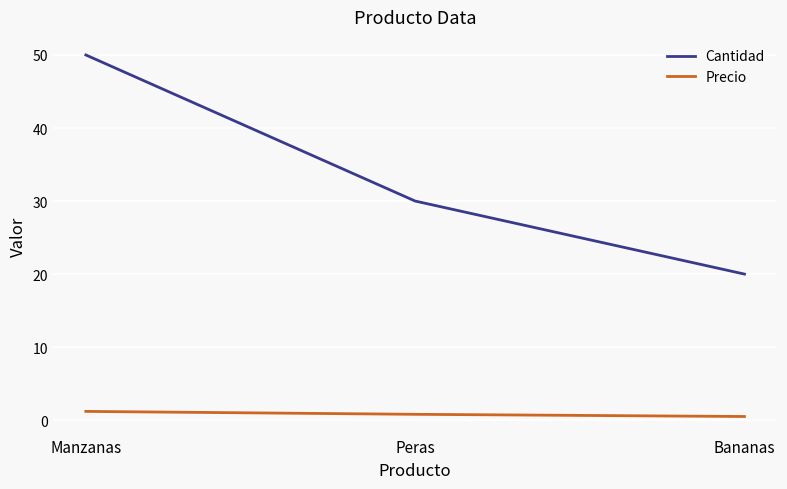

What value does the Precio series have at Manzanas?

1.2